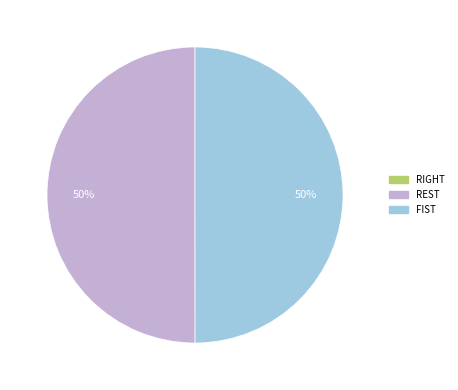

True or false: FIST accounts for 50% of the total.

True